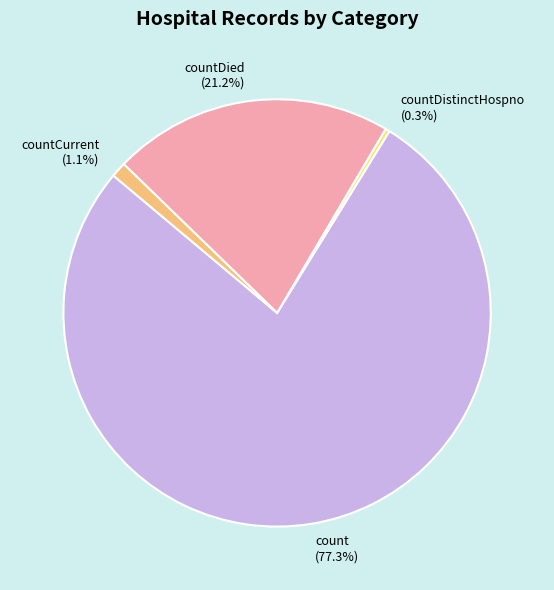

Which category has the smallest portion of the pie?

countDistinctHospno